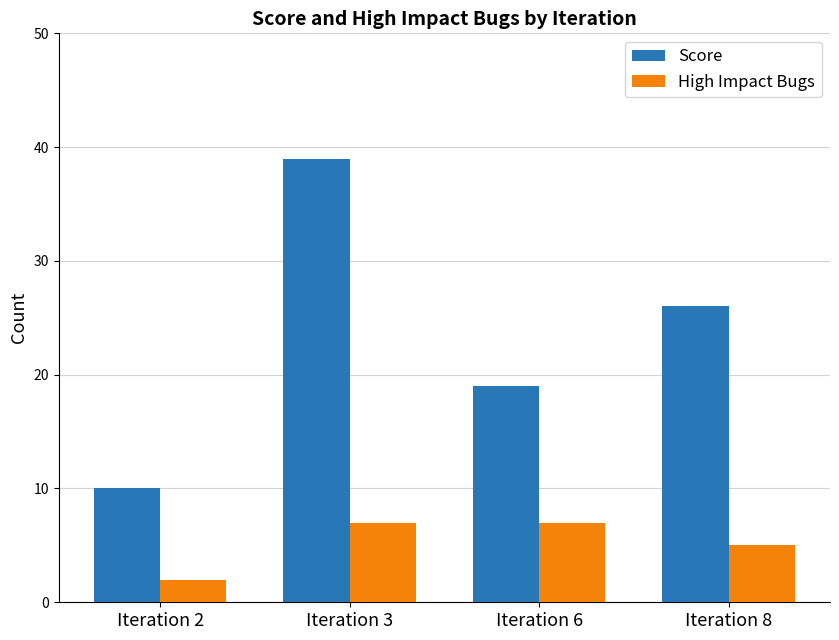

What is the highest value of the Score series?

39